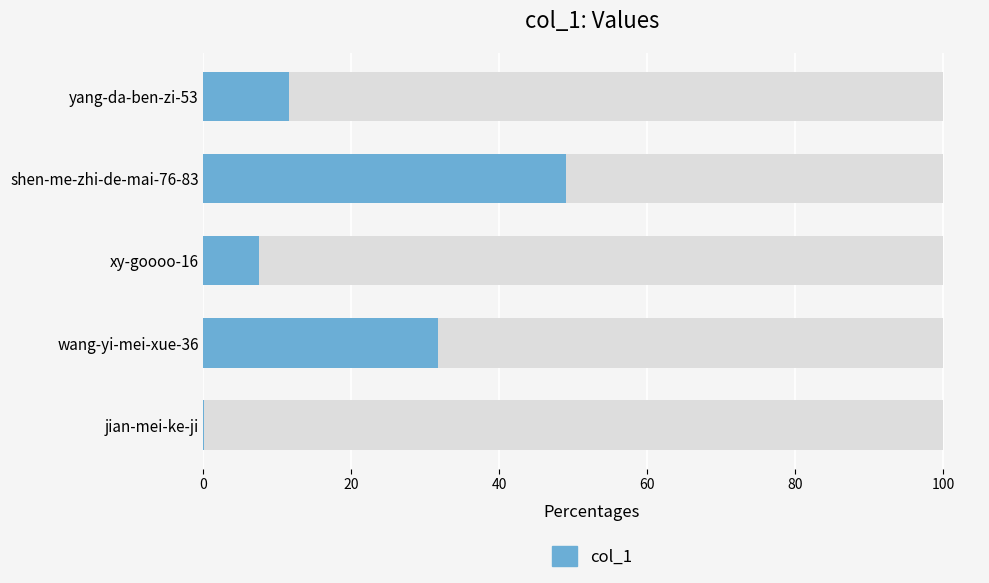

Reading left to right, extract all data points from this chart.

0.1	31.7	7.6	49.1	11.6